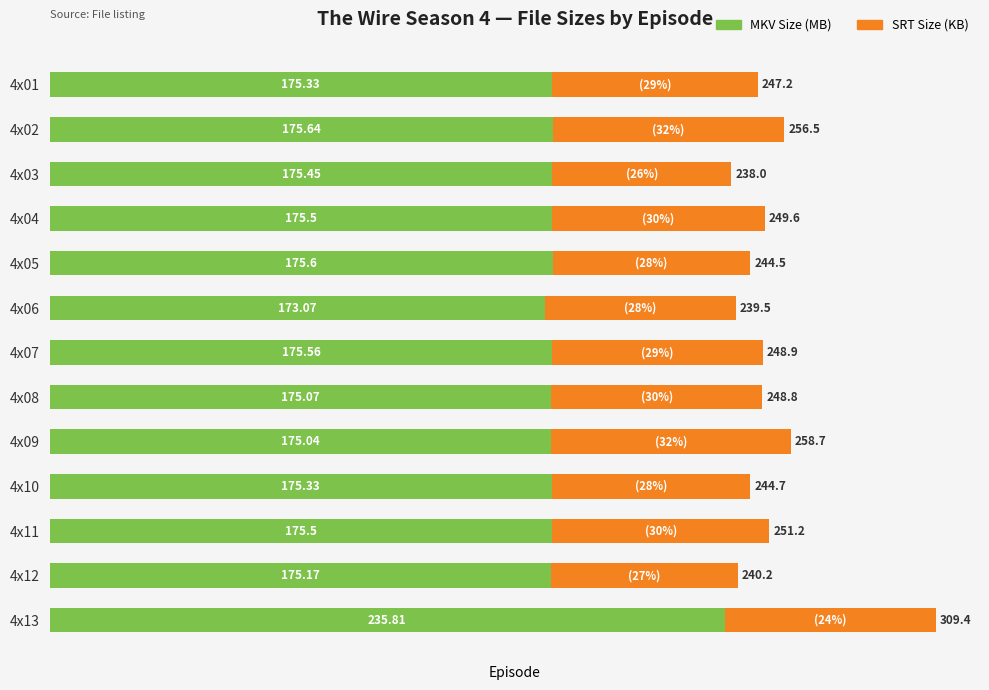

What is the difference between the maximum and minimum values in the MKV Size (MB) series?

62.7